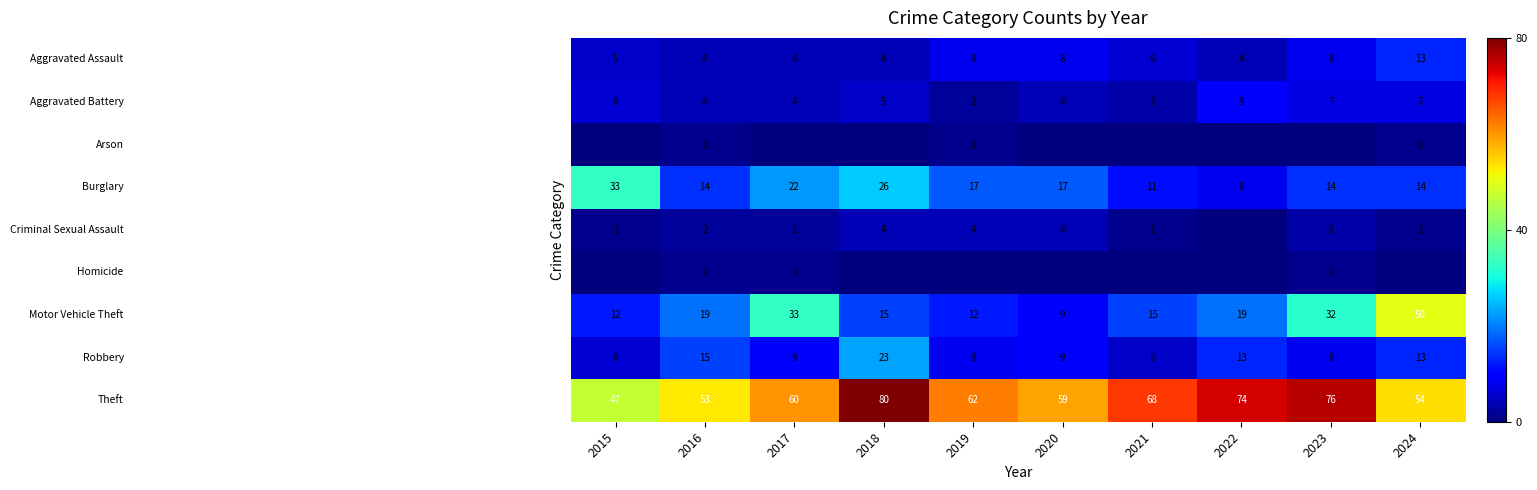

How many categories are shown in the chart?

10